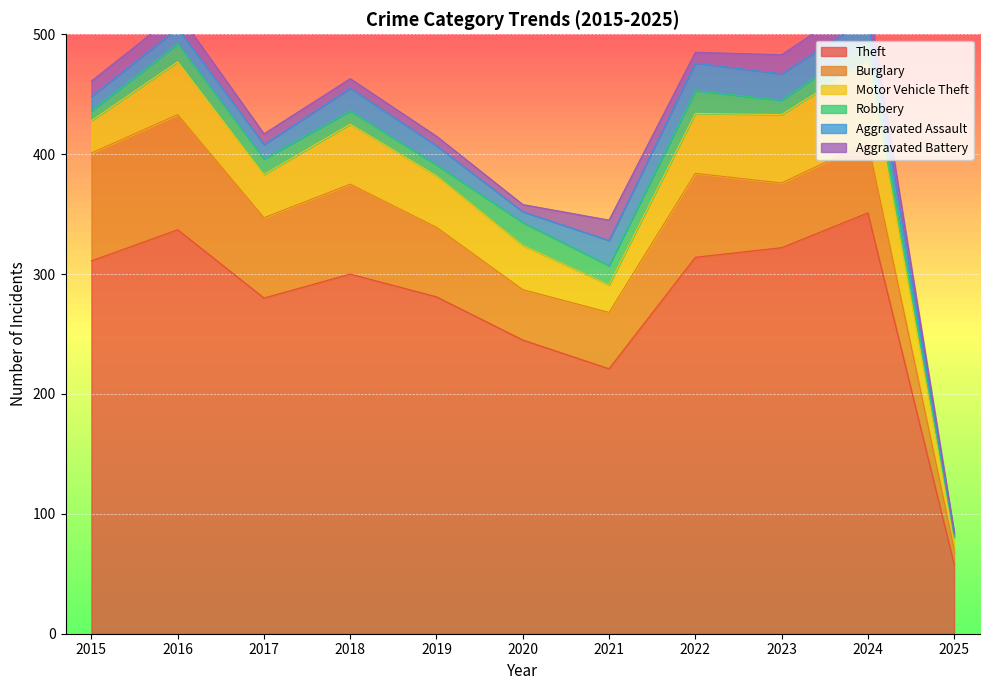

Between 2021 and 2016, which is larger?

2016